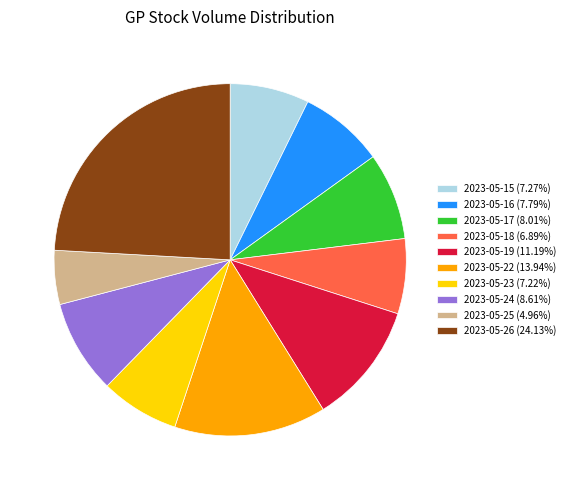

What is the ratio of the value at 2023-05-26 (24.13%) to the value at 2023-05-24 (8.61%)?

2.8